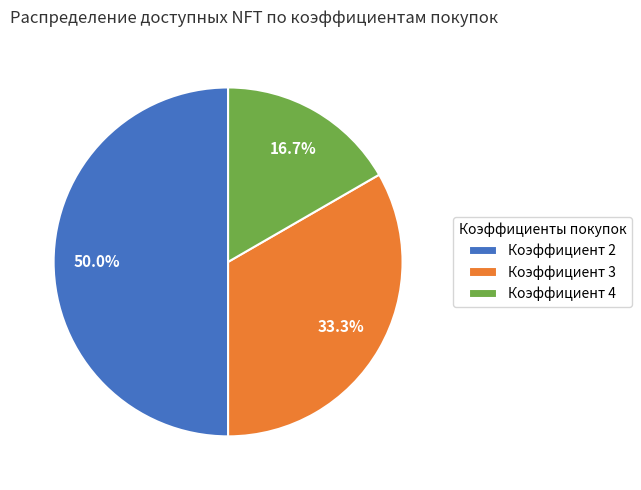

To the nearest percent, what is the difference between the largest and smallest slice percentages?

33%